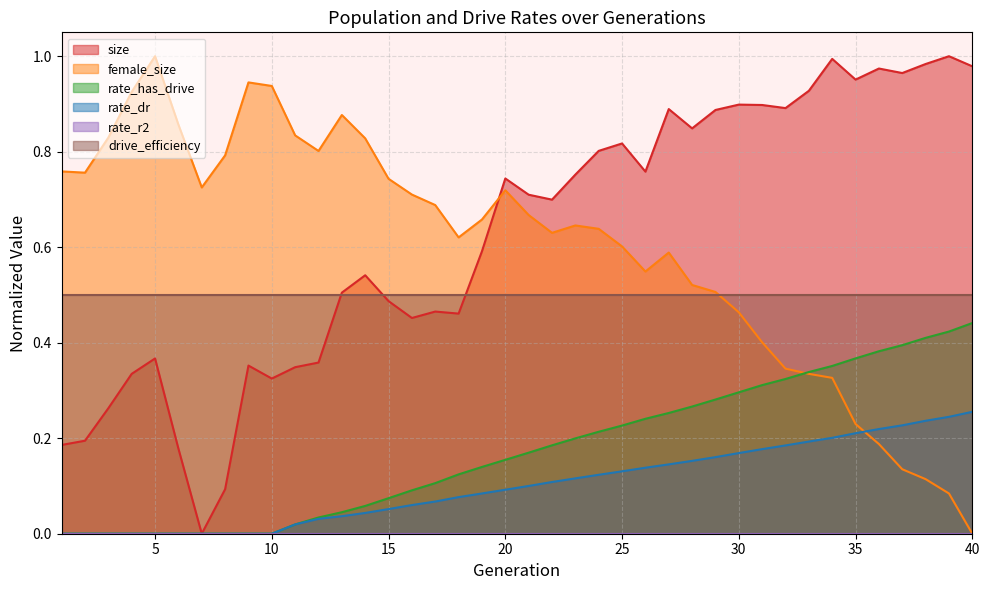

At which label does female_size reach its minimum?

40